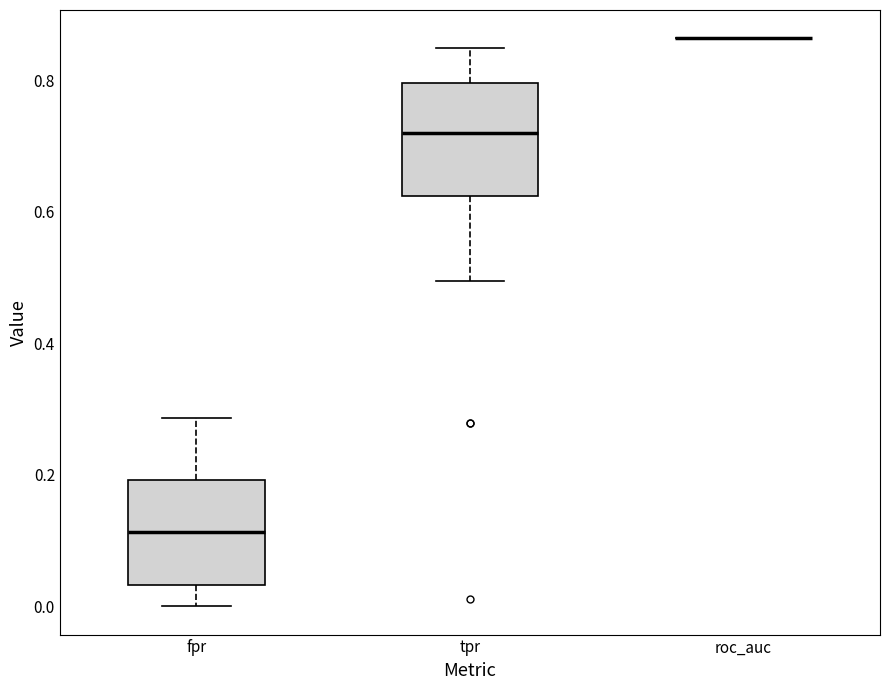

Reading left to right, transcribe this box plot: for each box, give where its median line is, the range the box spans, and where its two whiskers end, as read against the y-axis. The values are not printed on the chart, so give them approximately, as read against the axis.

fpr: median 0.12, box 0.04 to 0.20, whiskers 0.00 to 0.28
tpr: median 0.72, box 0.62 to 0.80, whiskers 0.50 to 0.84
roc_auc: box collapsed to a line at 0.86, whiskers 0.86 to 0.86